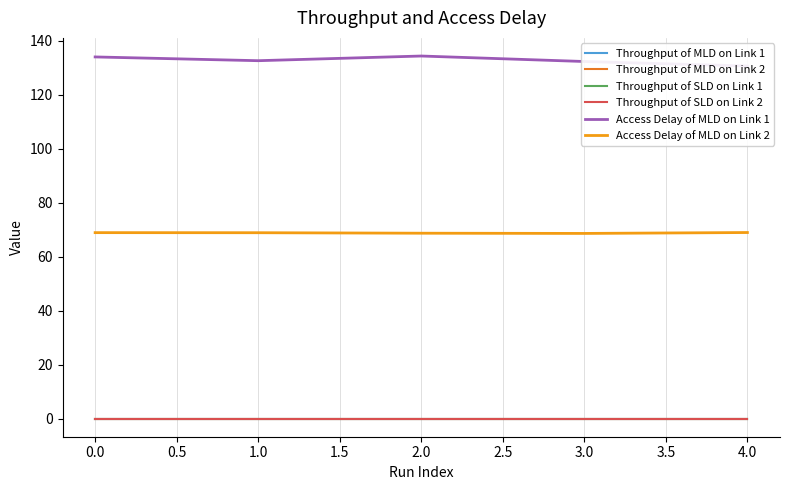

How many interior local valleys does the Access Delay of MLD on Link 2 series have?

1